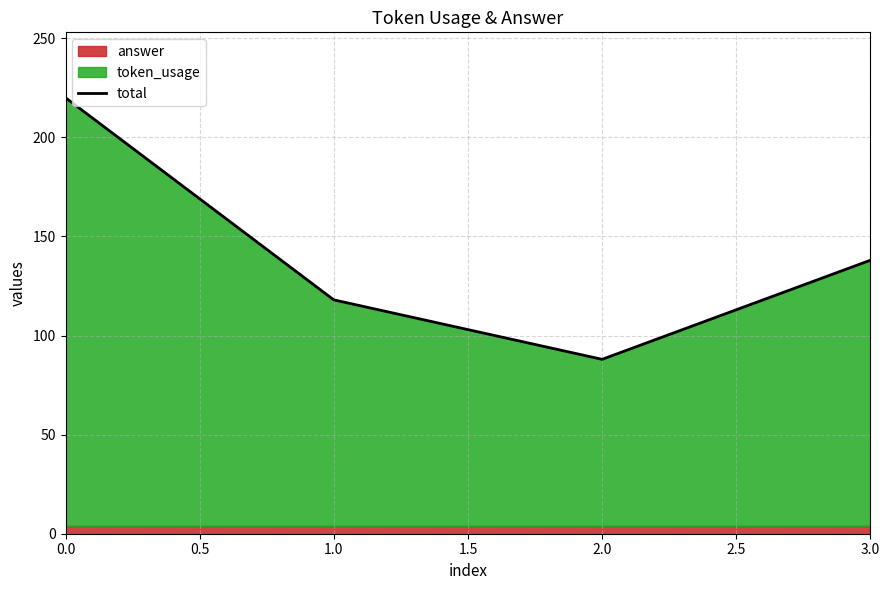

True or false: total has more than 1 points higher than both neighbors.

False